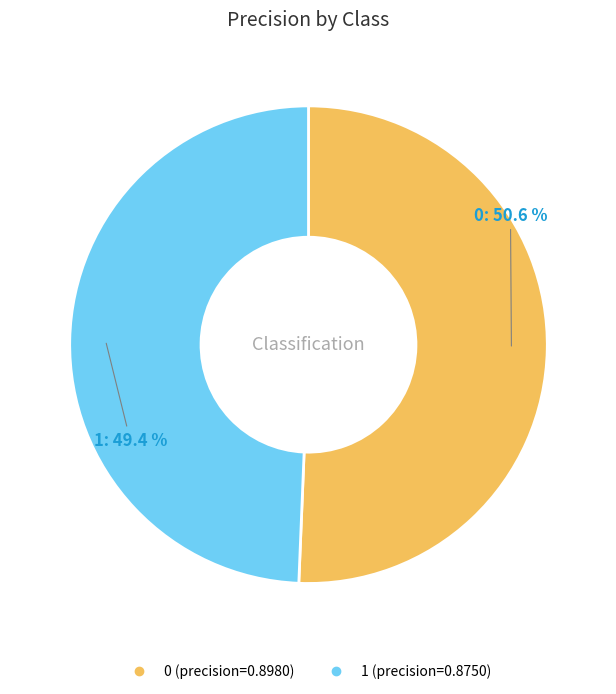

What percentage is NOT represented by 1?

50.6%